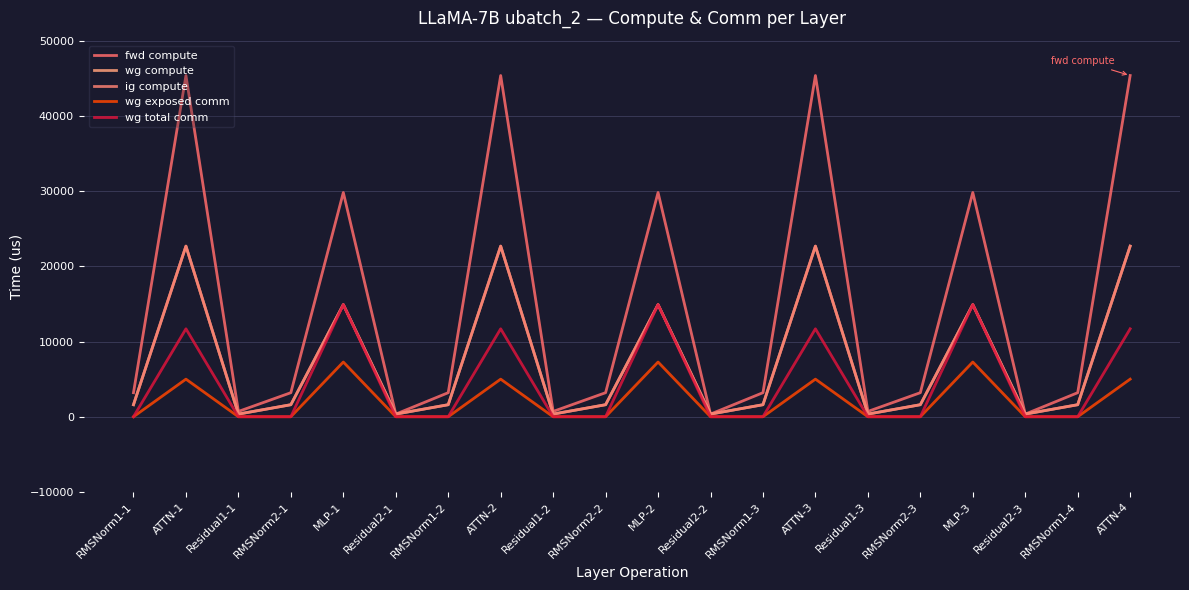

Is it true that fwd compute equals 45364.8 at ATTN-3?

True